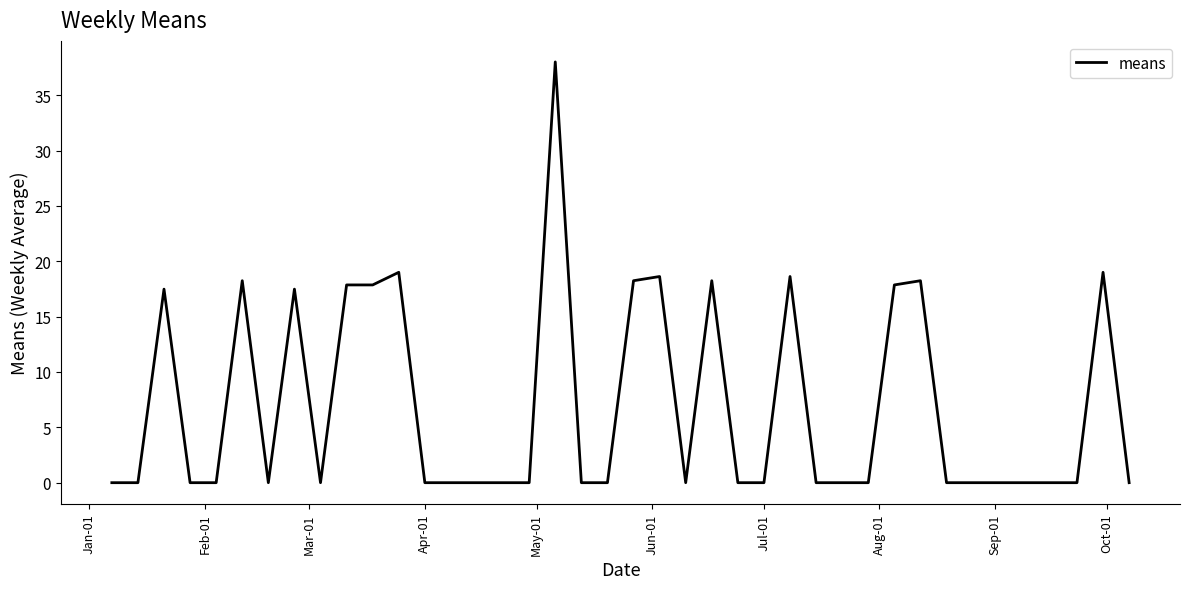

What is the difference between the maximum and minimum values?

38.0